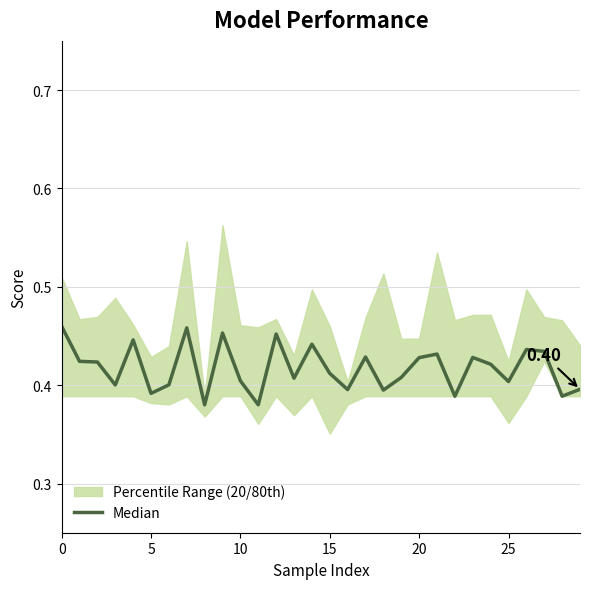

What is the value of the 1st point from the left?

0.5